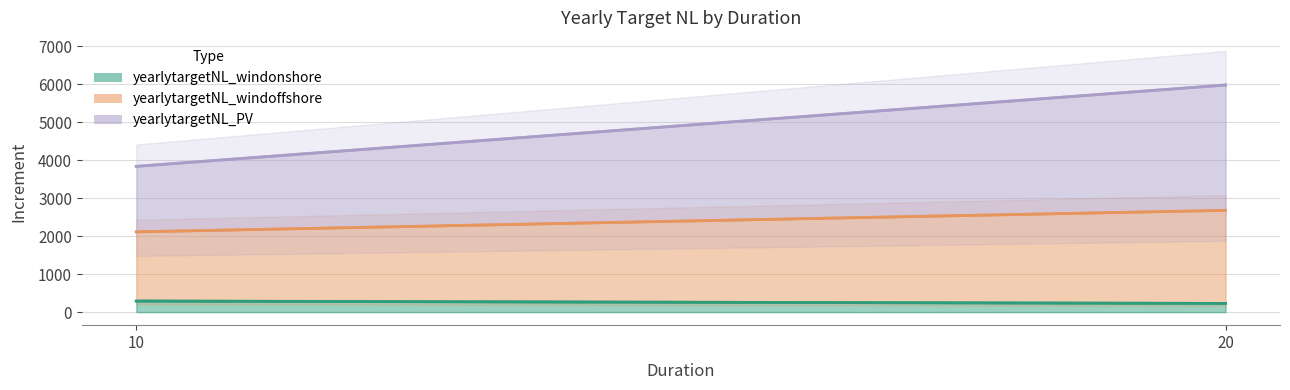

What is the value of the yearlytargetNL_windoffshore point at the 1st from the left?

2112.2